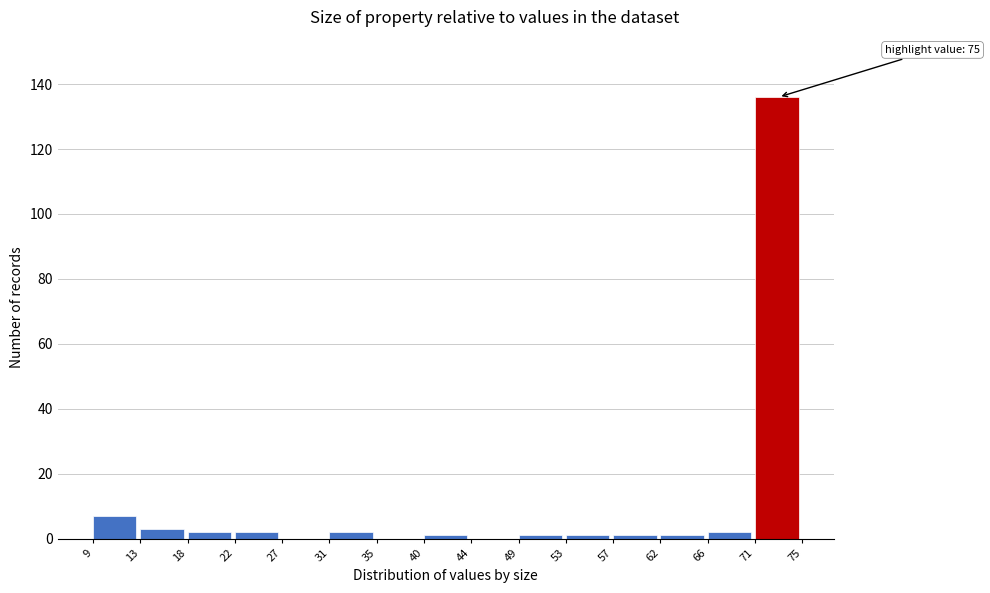

Over which range of the x-axis is the bar tallest?

71 to 75